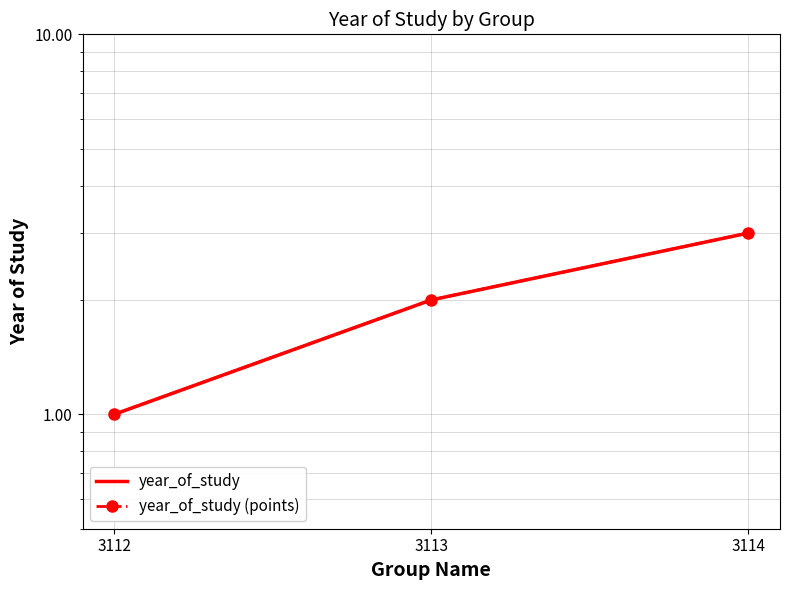

How many data points does each series have?

3